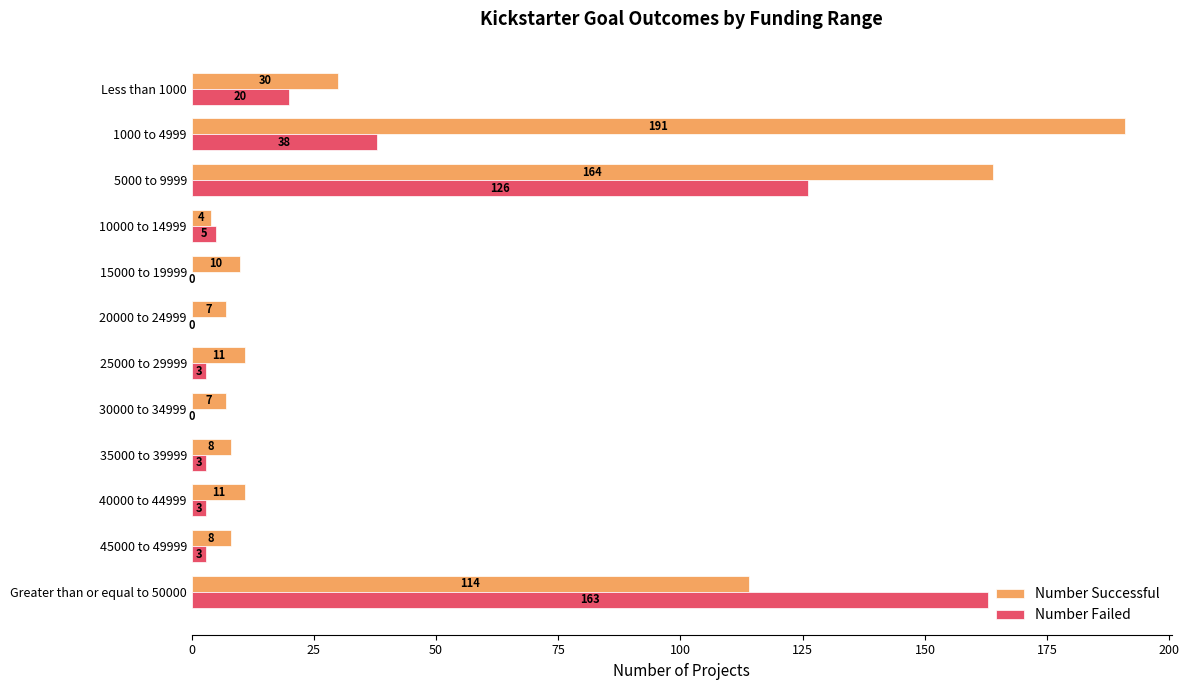

At which label is Number Successful closest to 97?

Greater than or equal to 50000